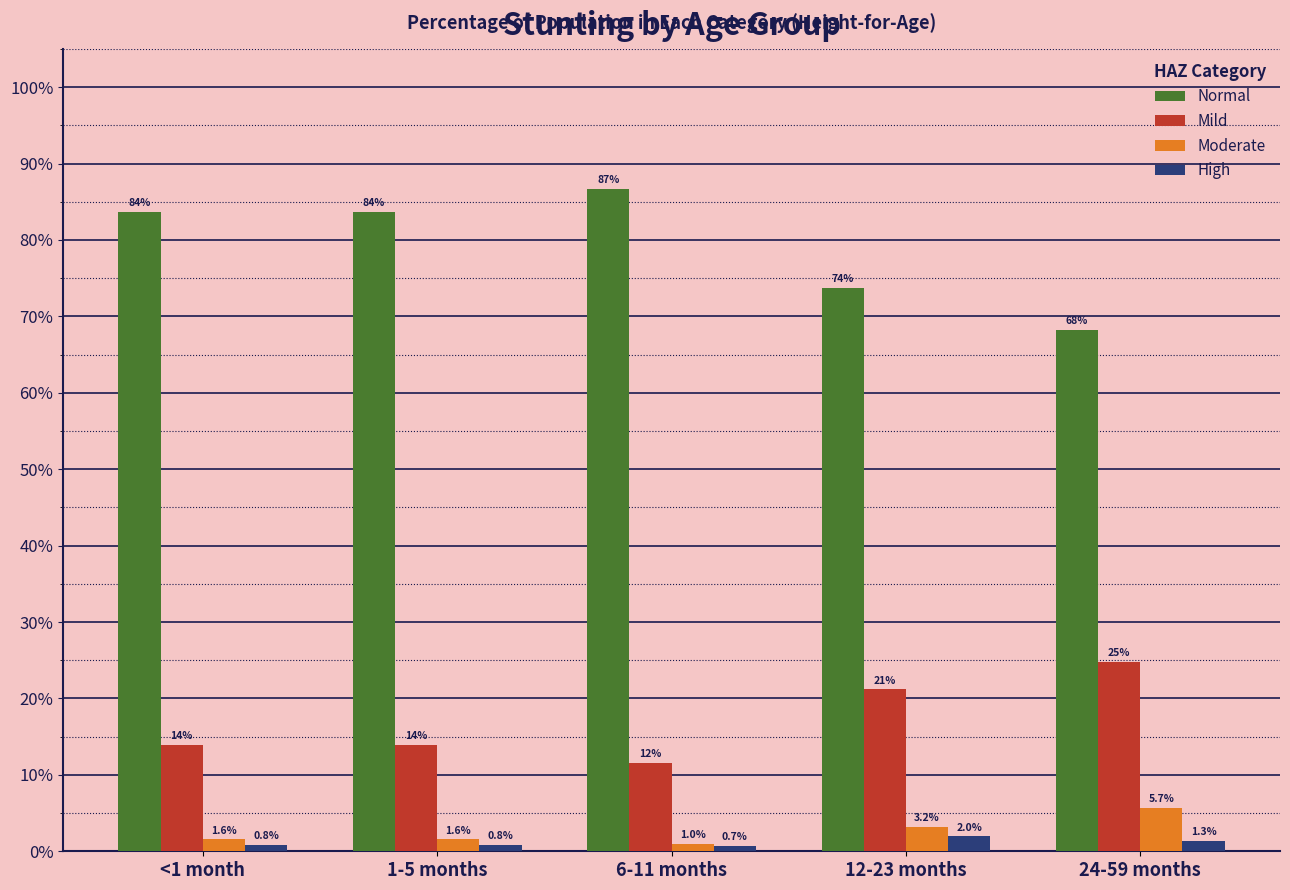

What are all the series names shown in the legend?

Normal, Mild, Moderate, High